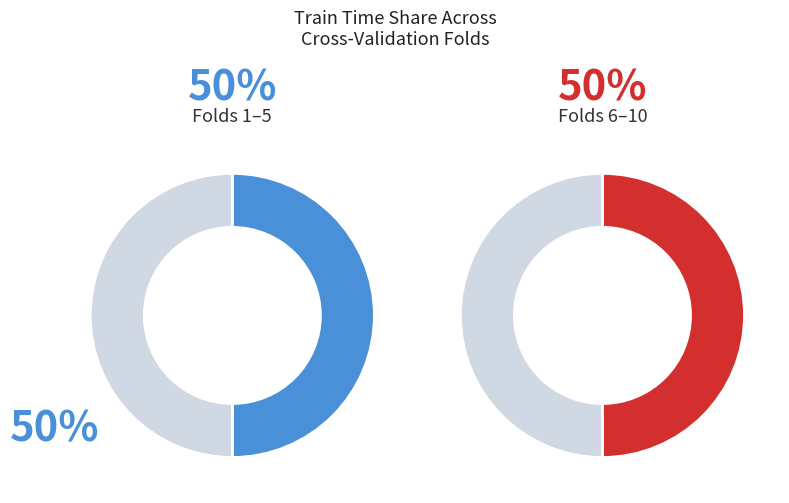

Is there any slice that represents more than half of the pie?

No